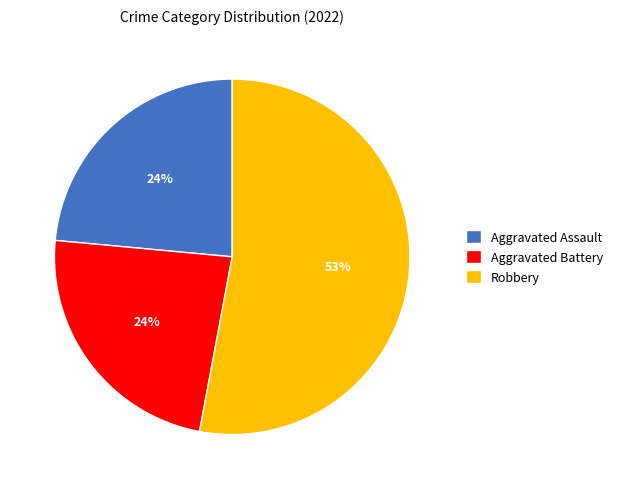

Between Aggravated Battery and Robbery, which is larger?

Robbery